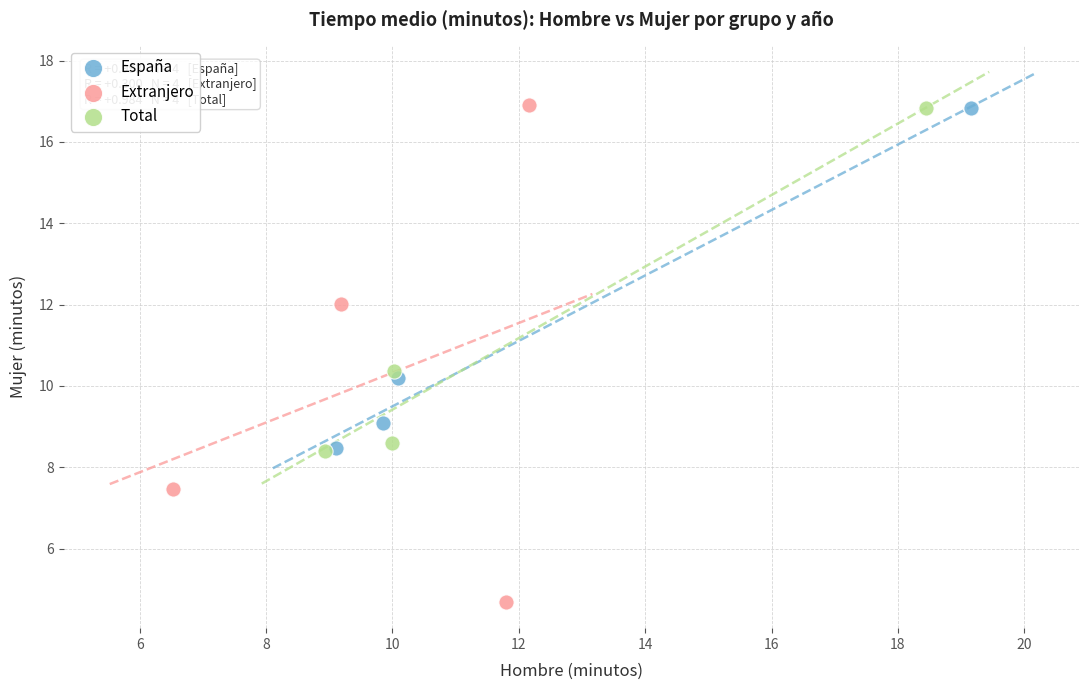

Which series contains the lowest Y value?

Extranjero